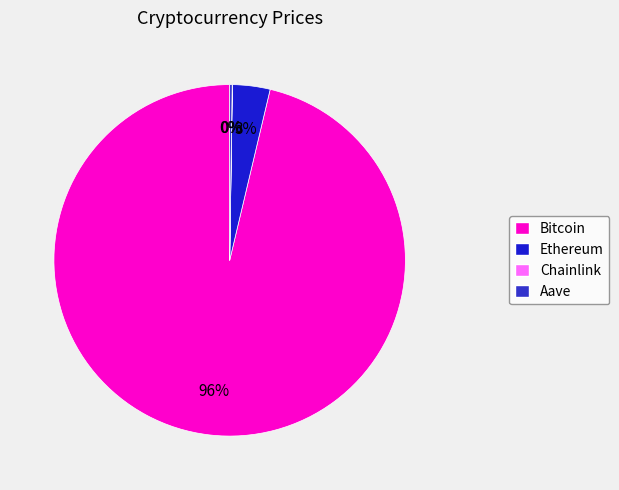

Is Bitcoin the majority of the pie?

Yes